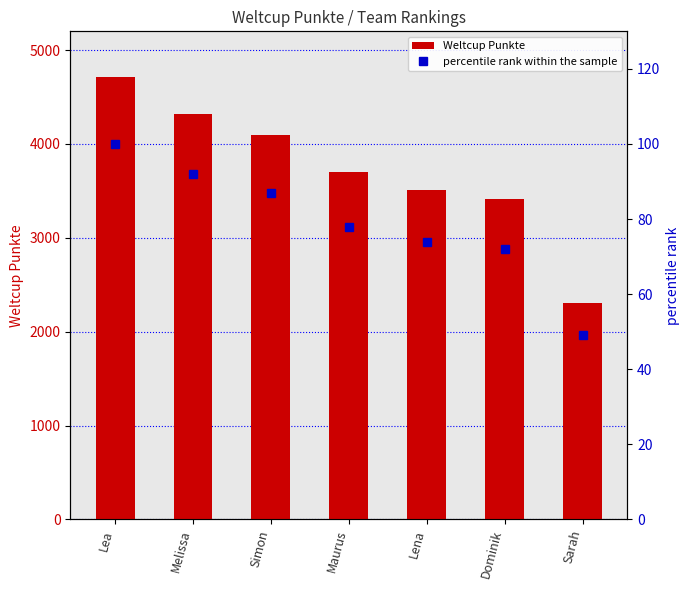

How many data points in Weltcup Punkte are less than 3698?

3